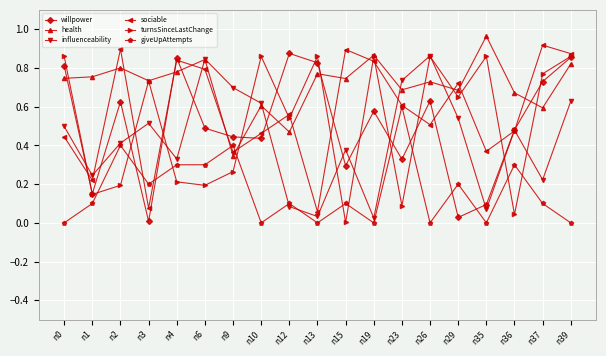

Is it true that turnsSinceLastChange equals 0.5 at n10?

False